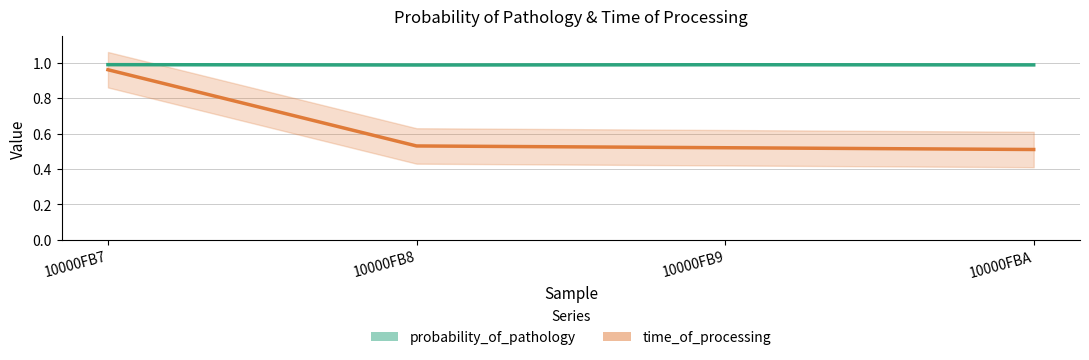

Which category has the lowest value across all series?

10000FBA